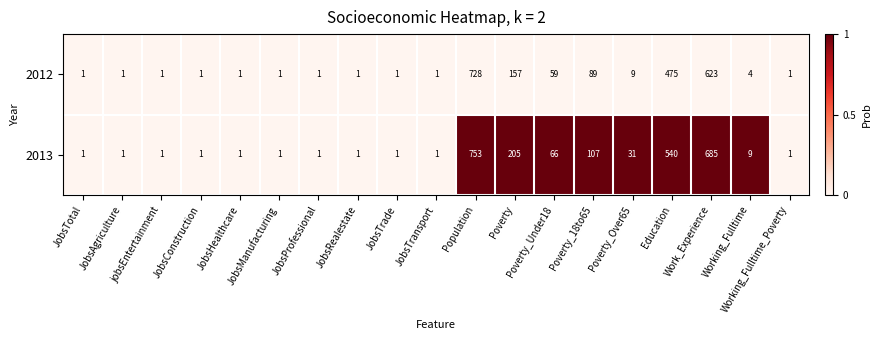

Which series has the largest range (max minus min)?

2013